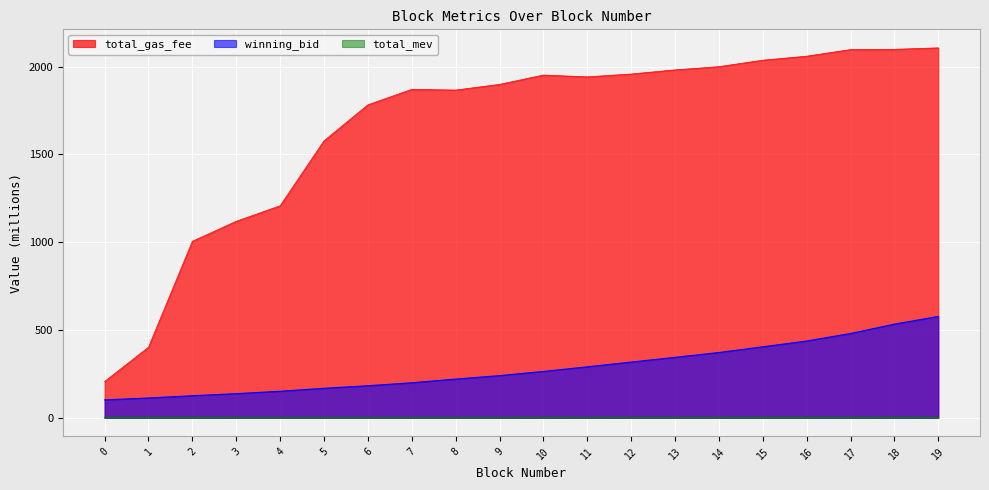

Reading left to right, list all the values displayed in this chart.

winning_bid: 102.2	113.2	125.9	137.7	151.5	168.3	182.8	199.8	220.7	240.5	264.2	290.6	317.7	344.4	372.1	404.5	437.6	480.5	533.7	577.6
total_gas_fee: 207.0	402.1	1005.5	1119.5	1208.0	1577.8	1782.9	1871.0	1867.1	1899.3	1952.6	1942.2	1958.5	1982.0	2000.3	2037.1	2060.0	2097.6	2099.0	2107.5
total_mev: 1.0	1.1	1.7	0.6	0.4	0.4	0.4	0.6	0.6	0.6	0.8	0.6	0.8	0.8	0.8	1.3	1.3	1.2	1.2	1.2